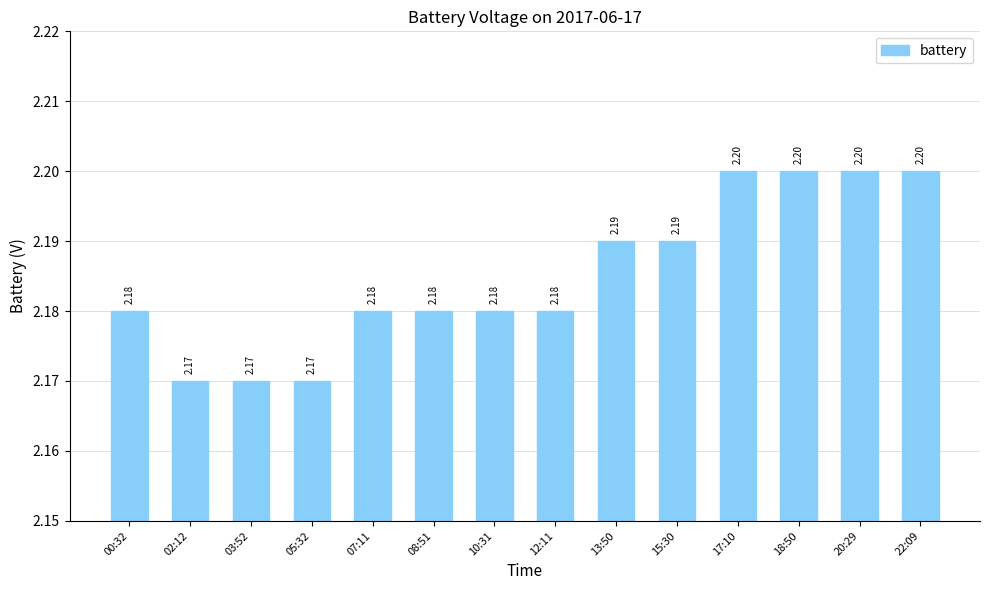

How many distinct data groups are displayed?

1